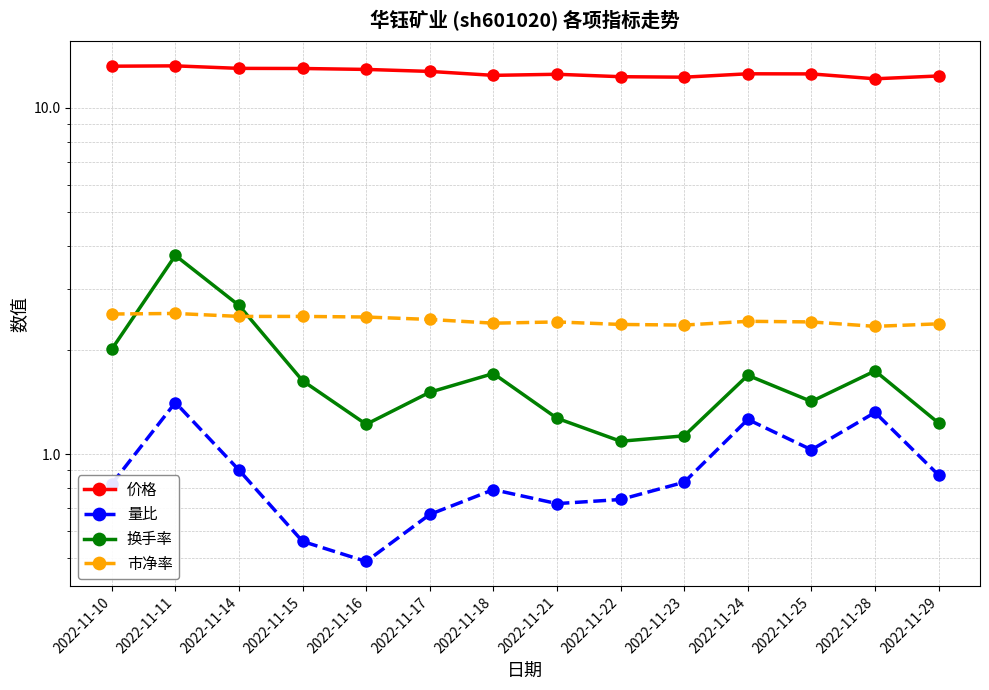

True or false: 量比 has more than 2 interior local peaks.

True